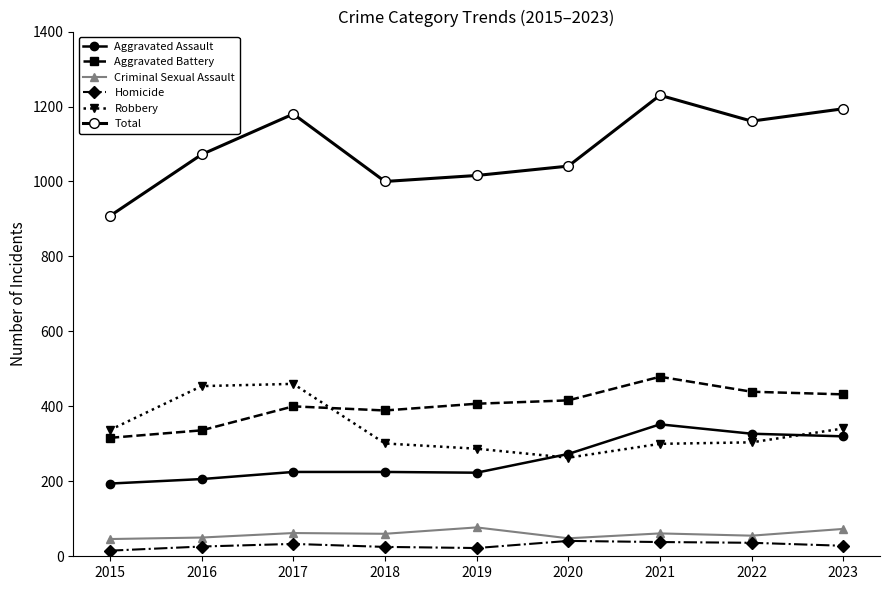

What is the difference between the maximum and minimum values in the Total series?

322